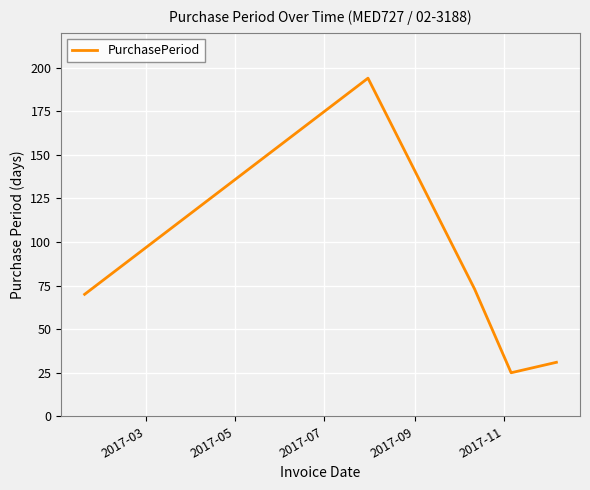

What is the difference between the maximum and minimum values?

169